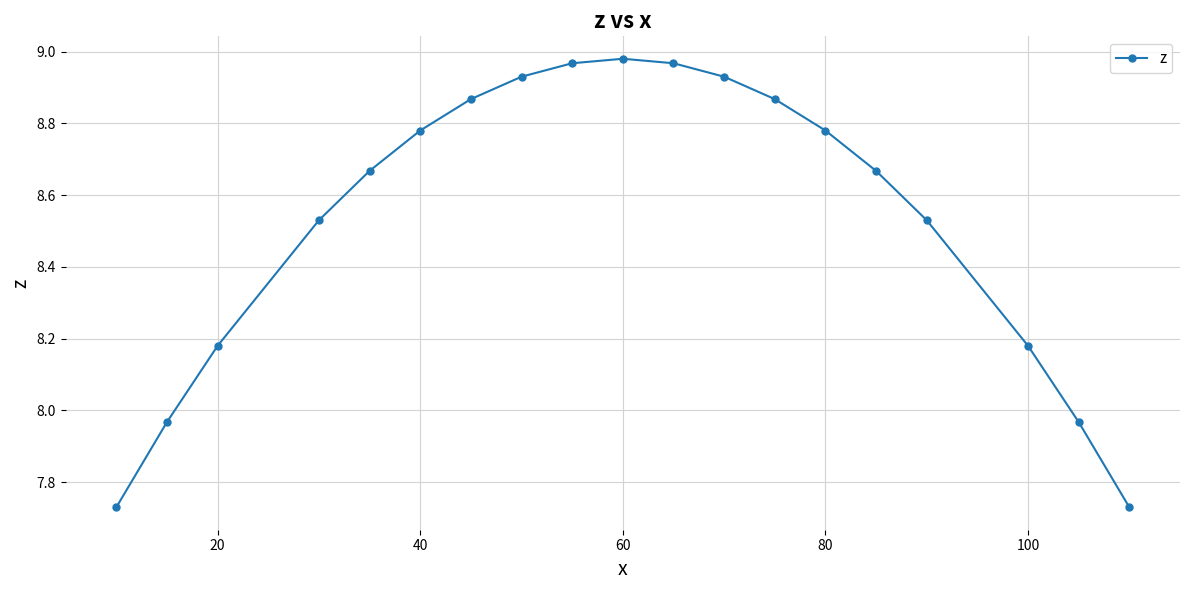

What is the sum of all values?

162.2